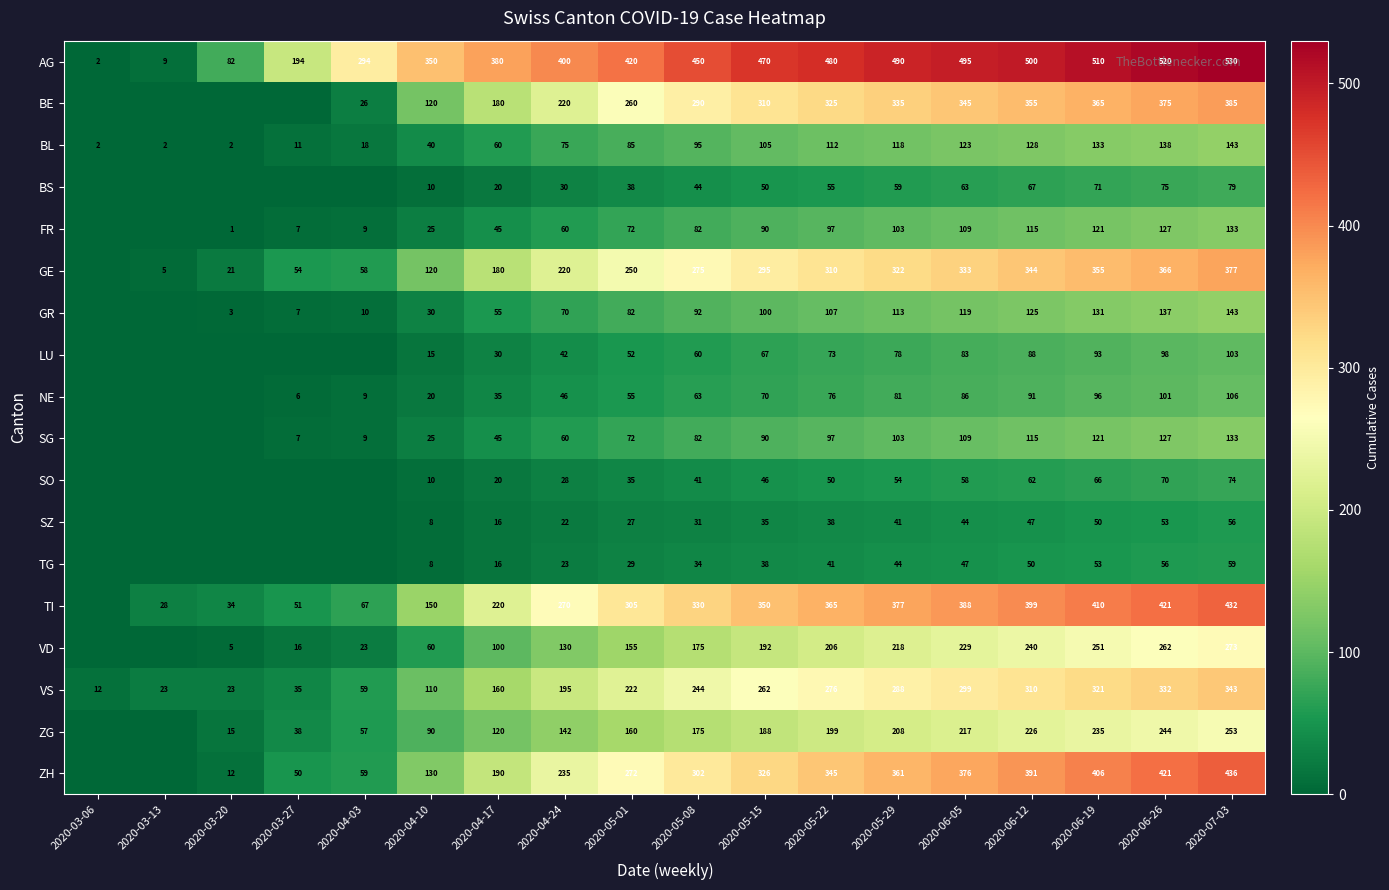

What is the highest value of the BL series?

143